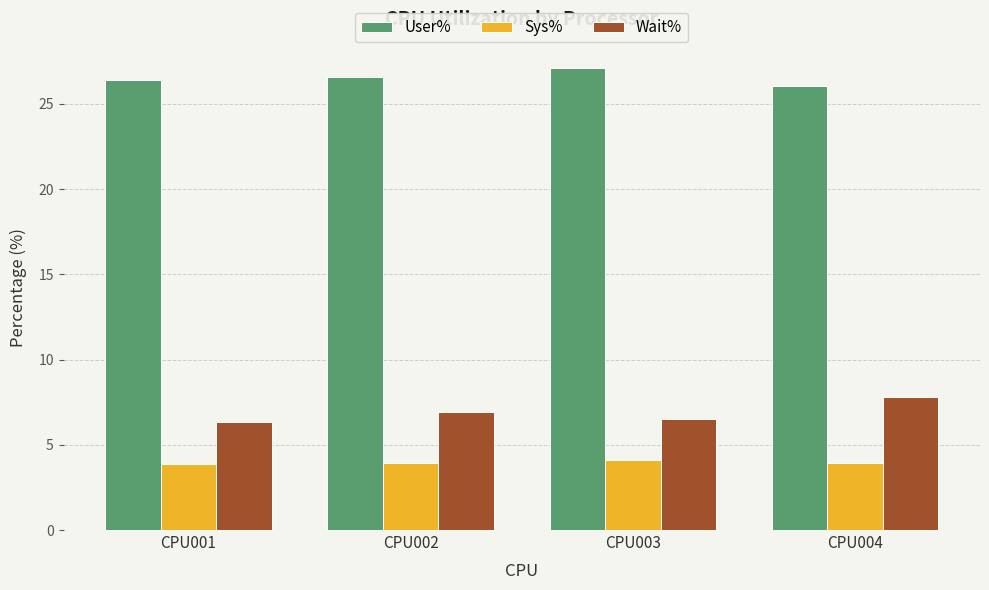

At how many categories does at least one series exceed 12?

4